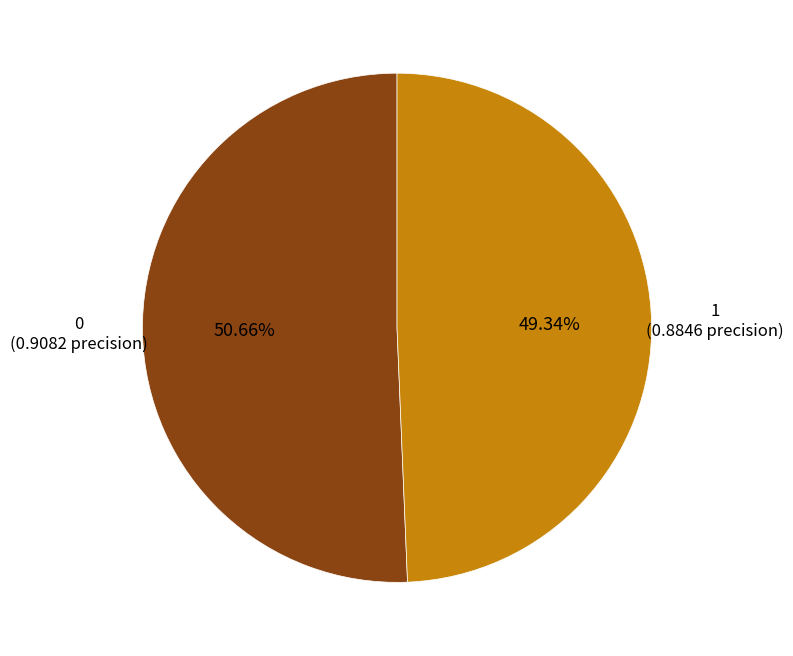

Rank the categories by value from lowest to highest.

1, 0